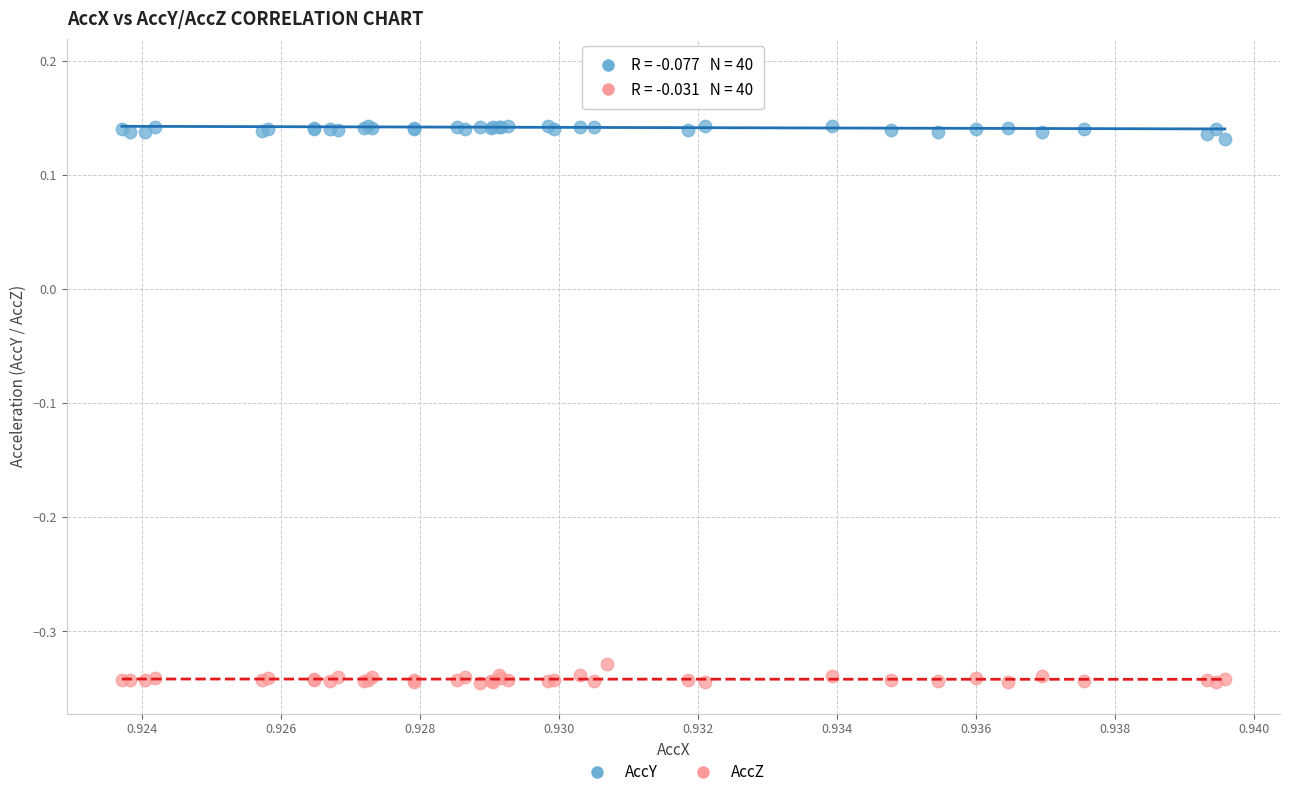

Which series reaches the minimum Y coordinate?

AccZ